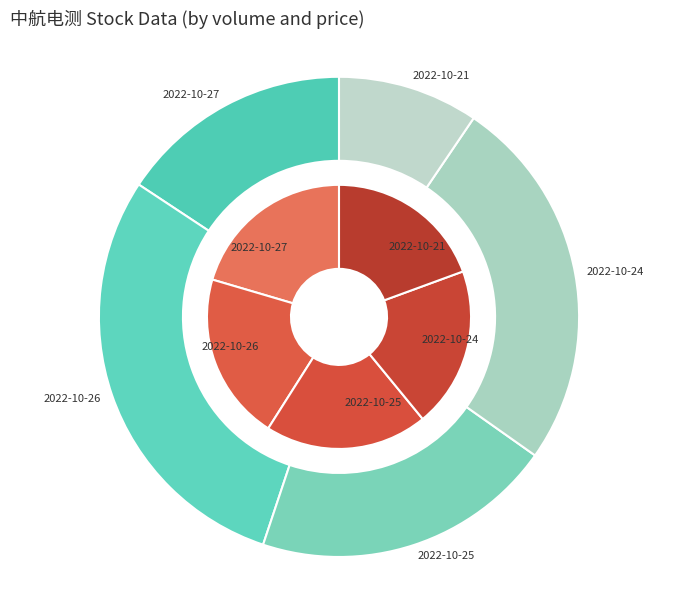

How much of the chart is everything except 2022-10-21?

80.6%